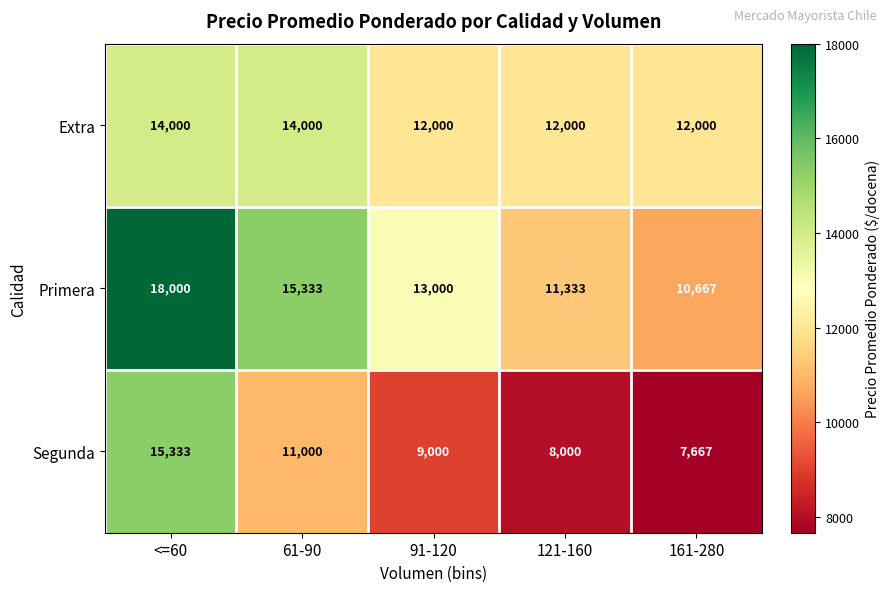

What is the approximate value of Primera at 91-120?

13000